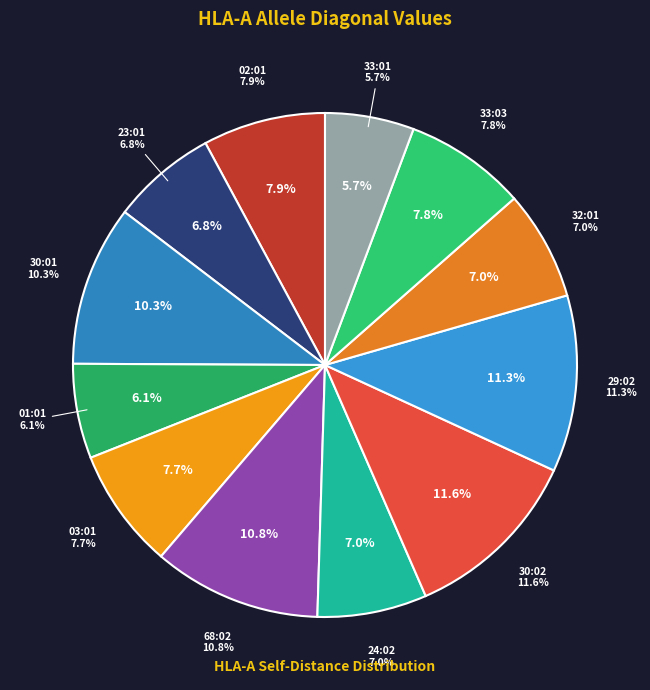

Is the sum of HLA-A*32:01 and HLA-A*01:01 greater than half?

No